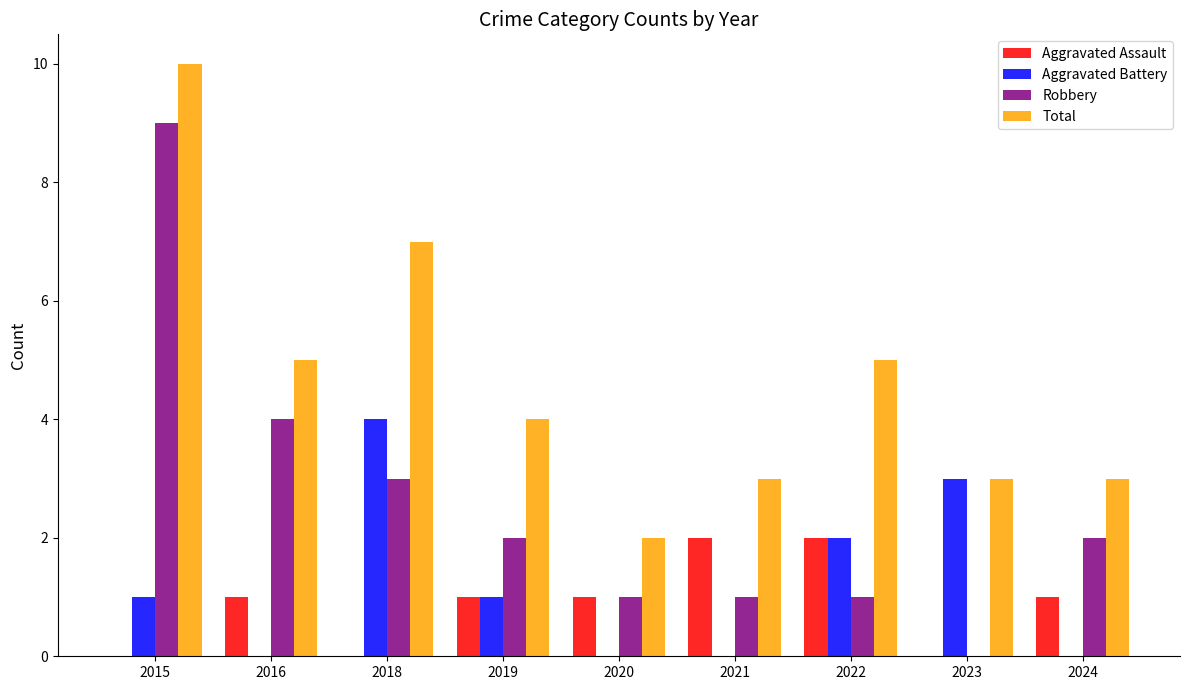

Which series has the largest total across all categories?

Total